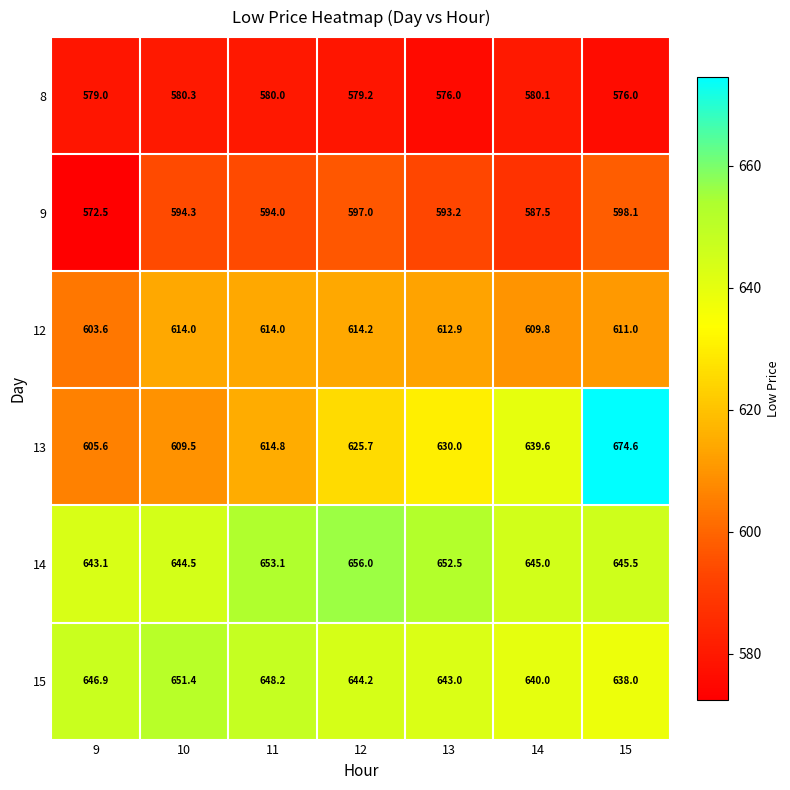

At which label does 13 reach its minimum?

9